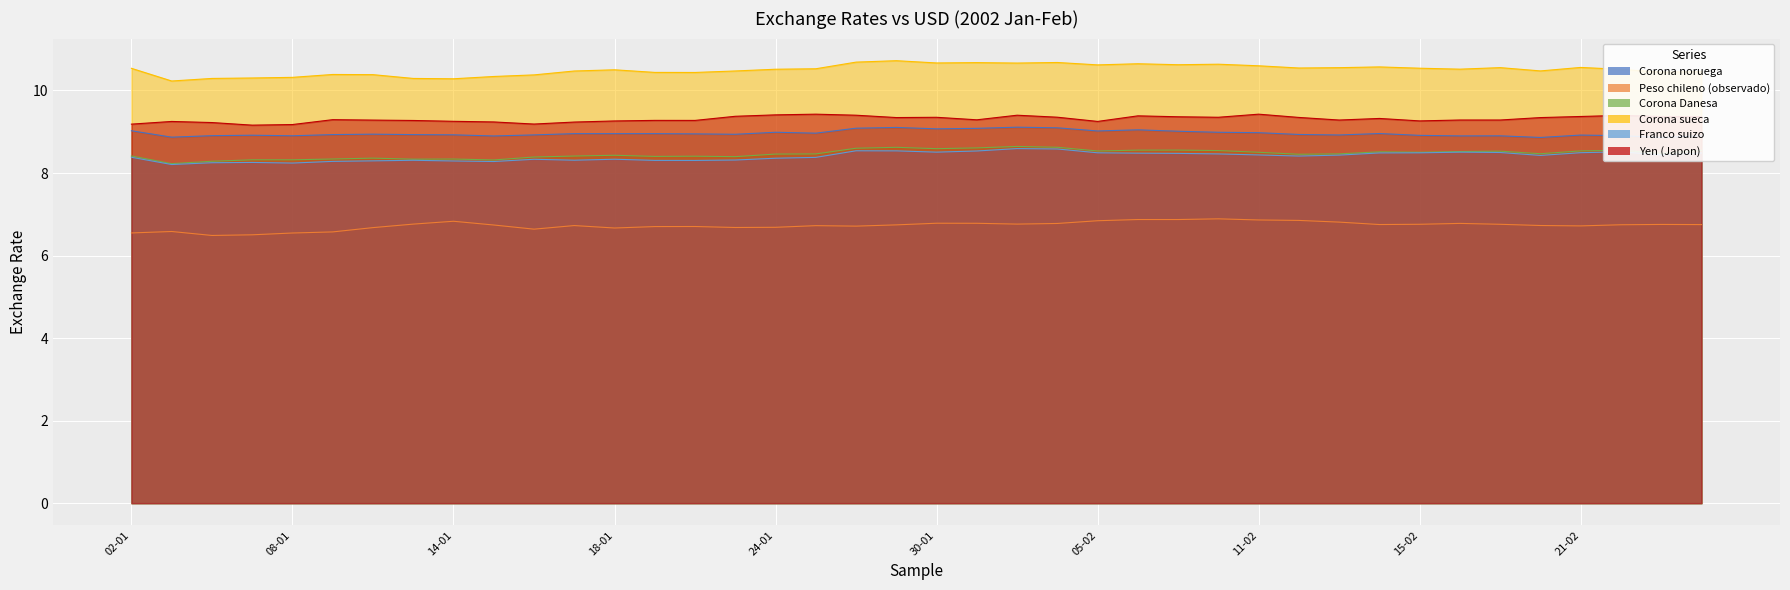

What is the spread (max minus min) of values at 15-02?

3.8